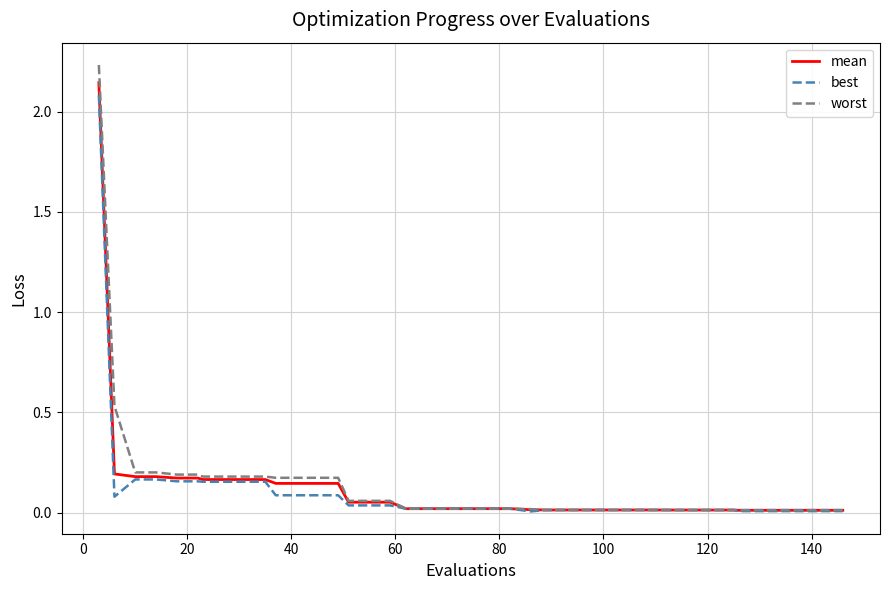

Which series has the widest spread of values?

worst